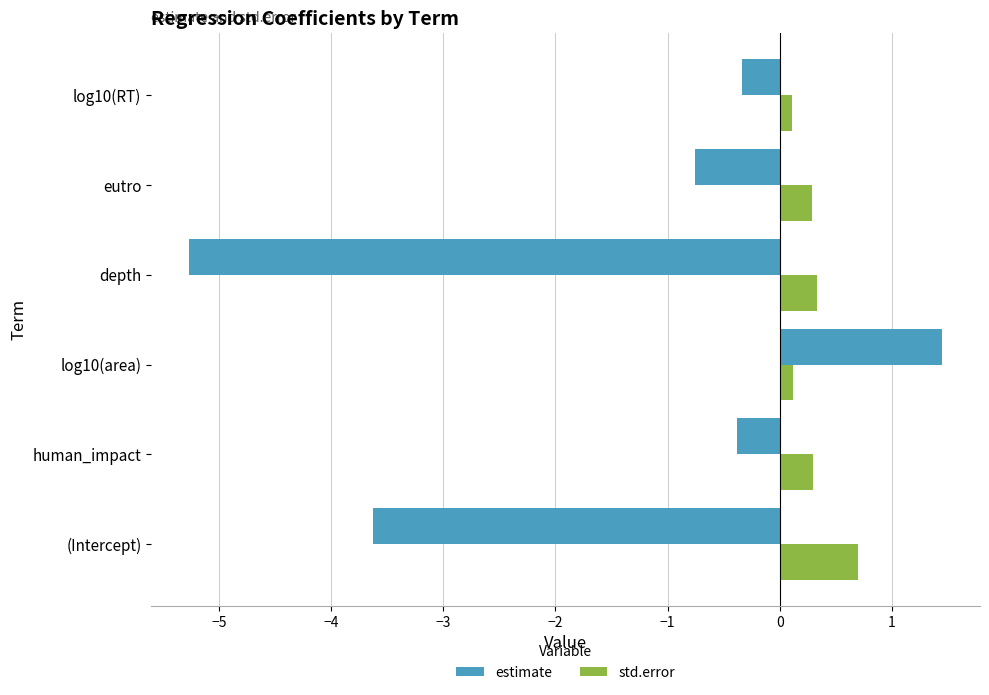

What is the maximum value for estimate?

1.4